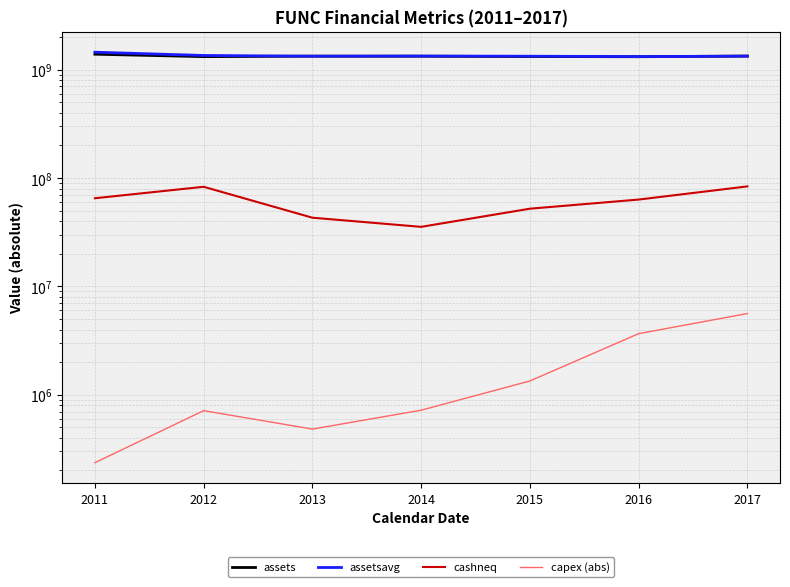

Where is assetsavg nearest to the value 1386767250?

2012